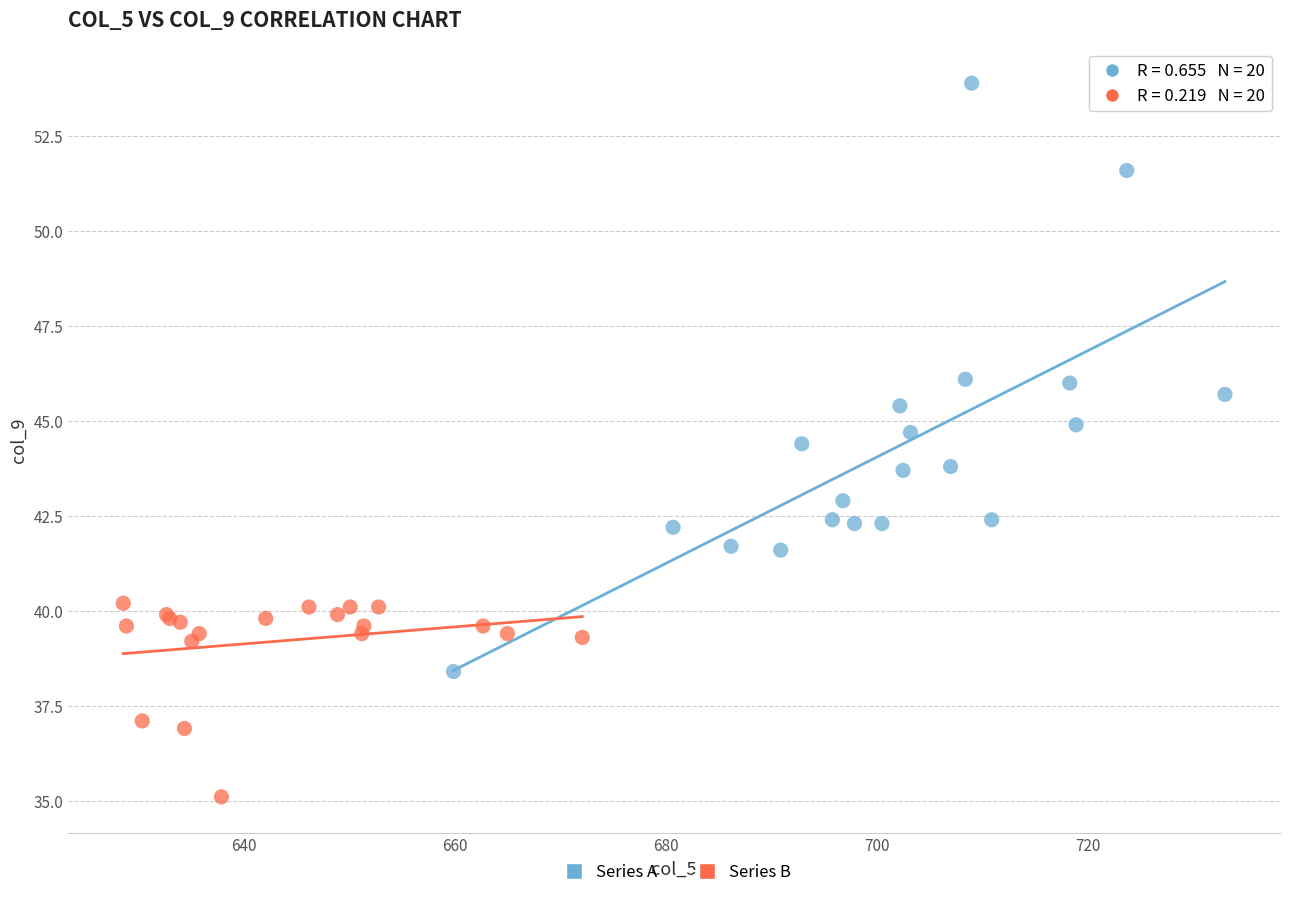

Which series contains the highest Y value?

Series A